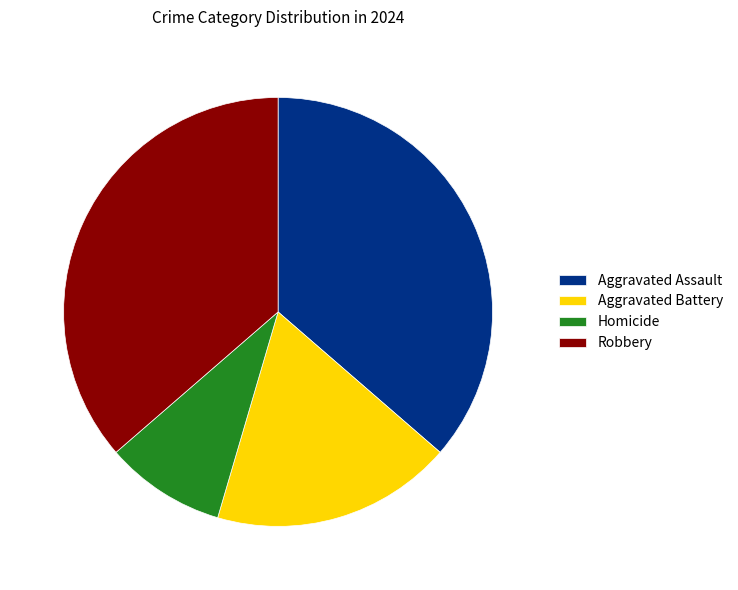

How many segments does this pie chart have?

4